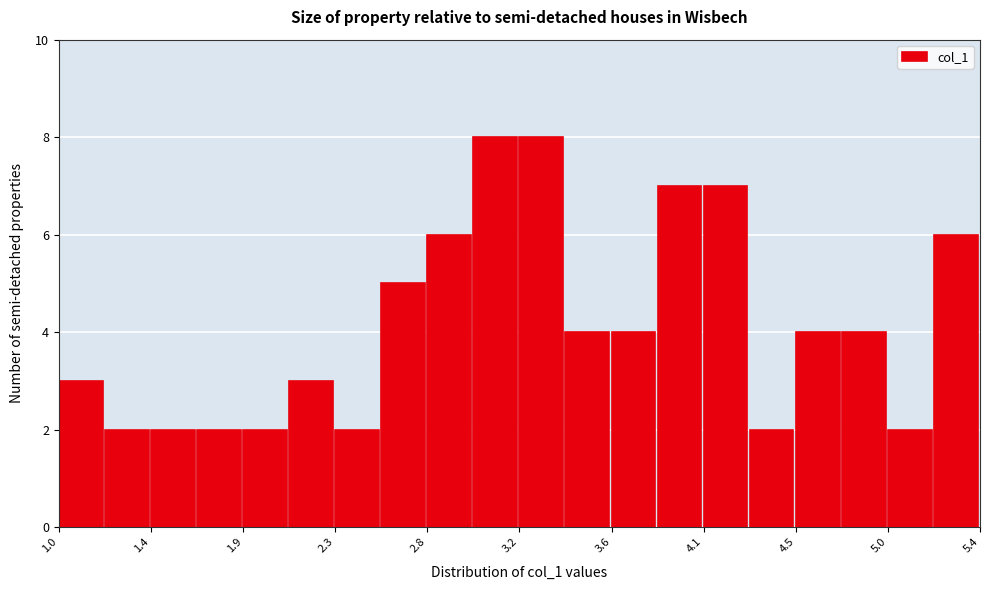

Reading left to right, list every bar in this chart as the range it spans on the x-axis followed by its height. Neither the bar edges nor the heights are printed on the chart, so give them approximately, as read against the axes.

1.00 to 1.22: 3
1.22 to 1.44: 2
1.44 to 1.66: 2
1.66 to 1.88: 2
1.88 to 2.10: 2
2.10 to 2.32: 3
2.32 to 2.54: 2
2.54 to 2.76: 5
2.76 to 2.98: 6
2.98 to 3.20: 8
3.20 to 3.42: 8
3.42 to 3.64: 4
3.64 to 3.86: 4
3.86 to 4.08: 7
4.08 to 4.30: 7
4.30 to 4.52: 2
4.52 to 4.74: 4
4.74 to 4.96: 4
4.96 to 5.18: 2
5.18 to 5.40: 6